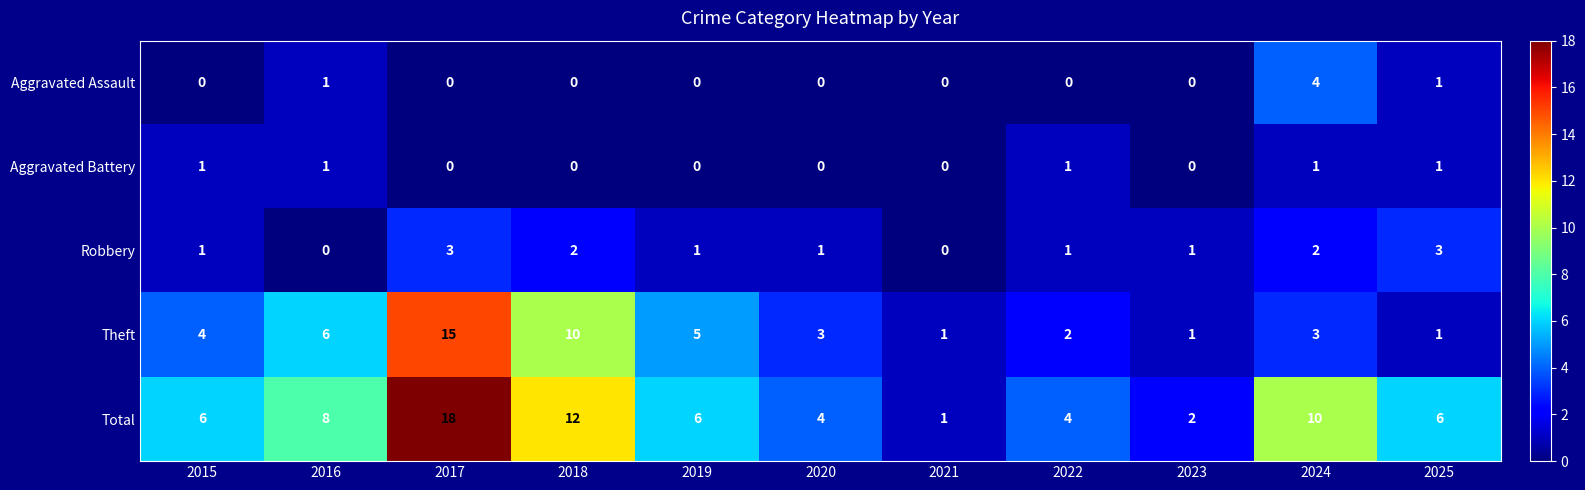

What is the average value of the Total series?

7